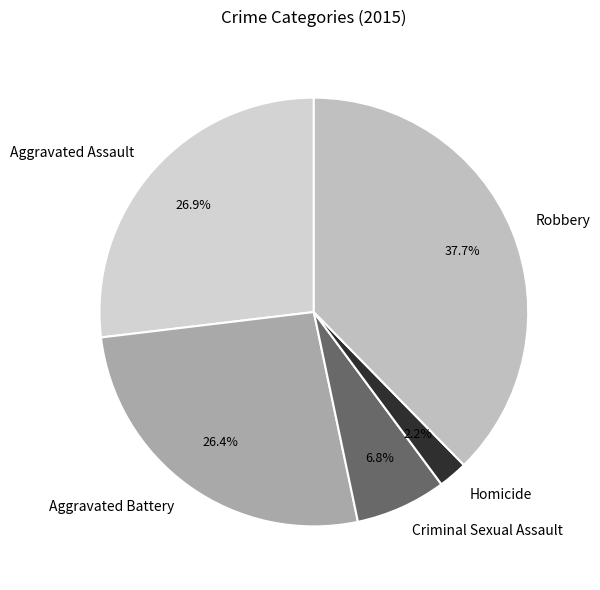

To the nearest percent, what is the difference between the largest and smallest slice percentages?

35%